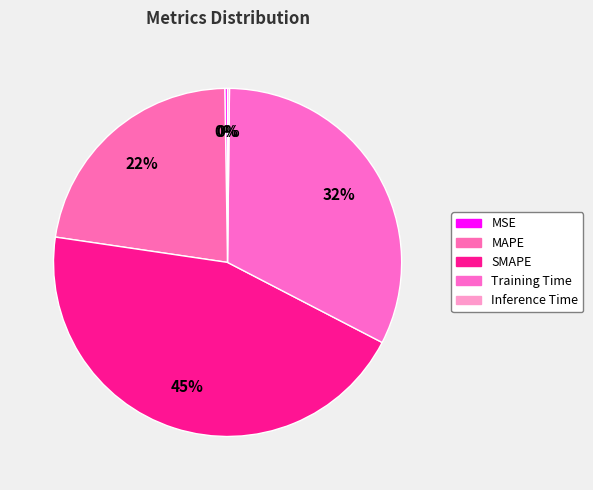

Is there a majority slice in this chart?

No